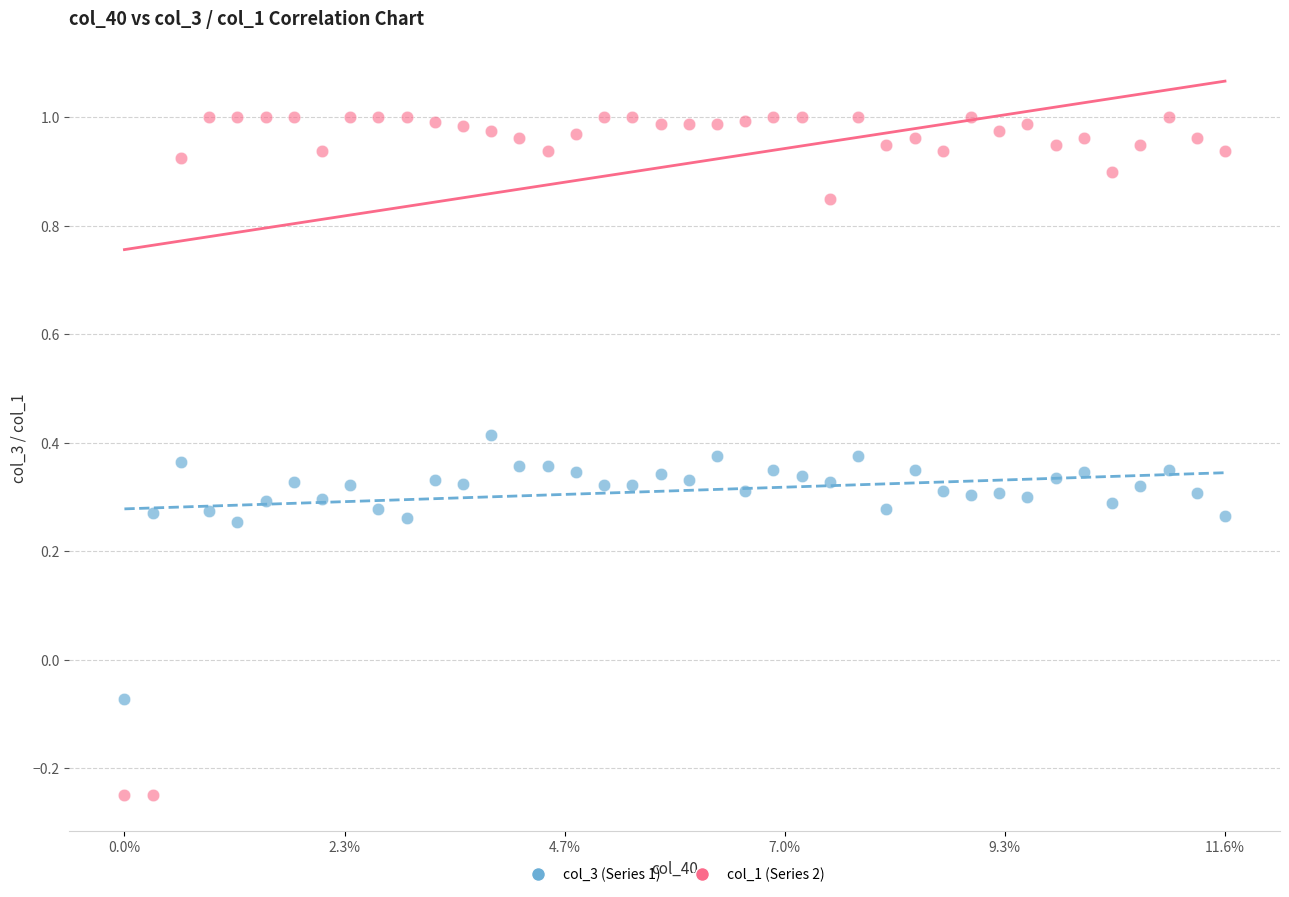

Which series contains the lowest Y value?

col_1 (Series 2)